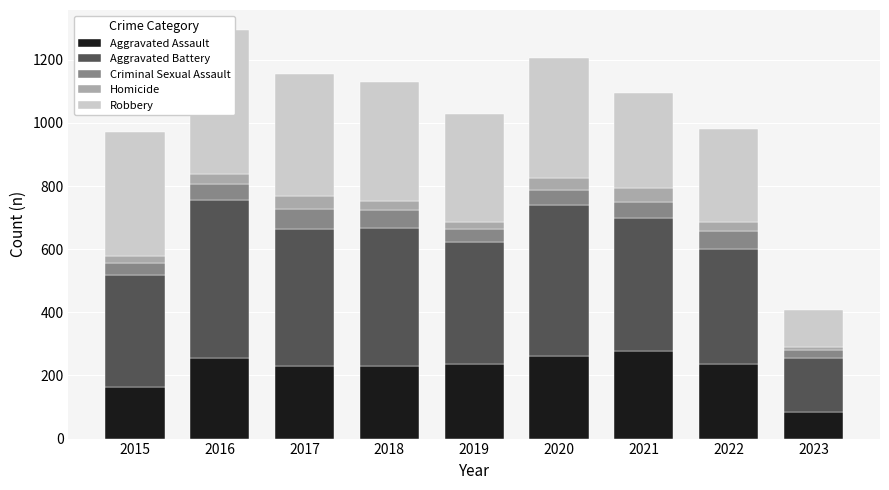

At which category is the sum across all series the highest?

2016